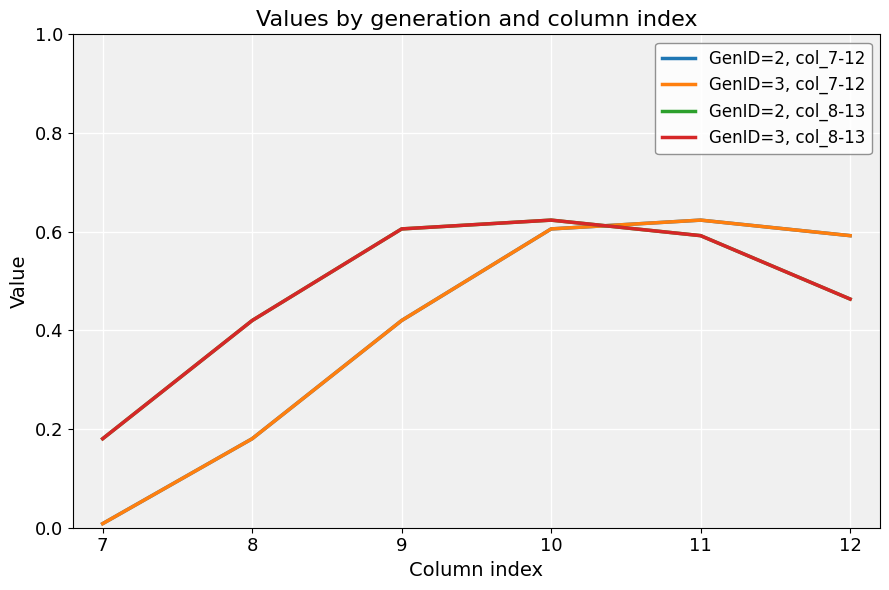

Does the chart display data point markers on the line(s)?

No